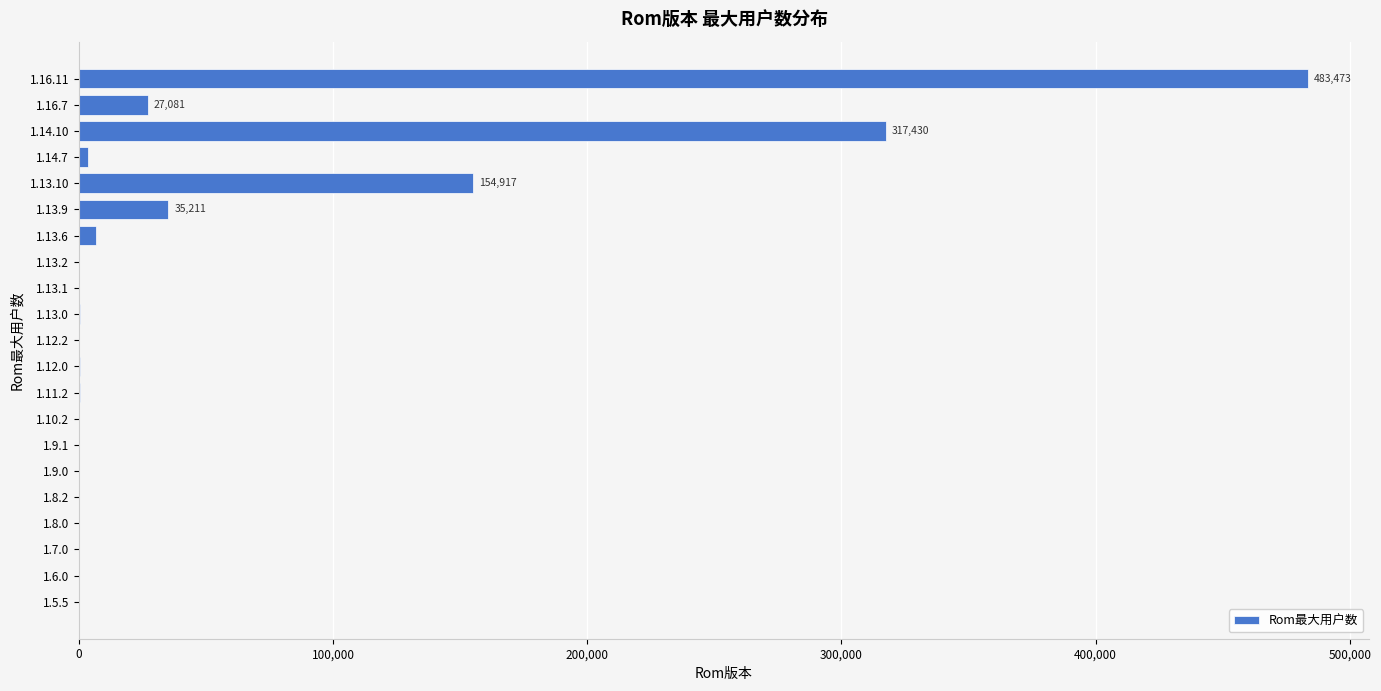

Where is the data nearest to the value 241751?

1.14.10